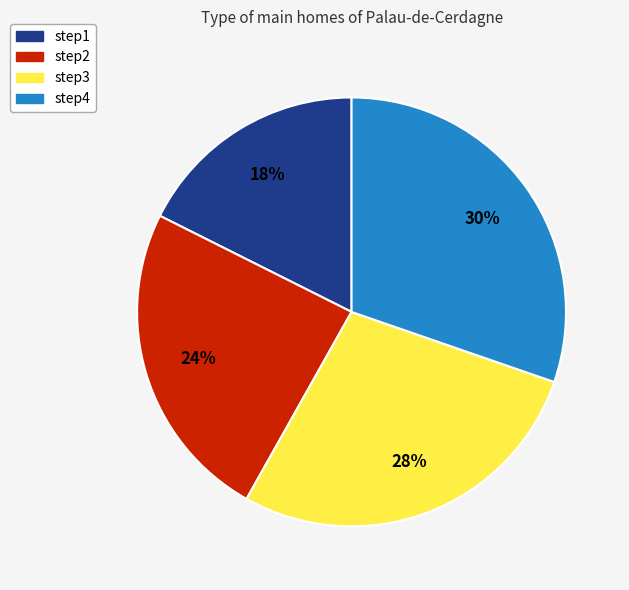

How many segments does this pie chart have?

4